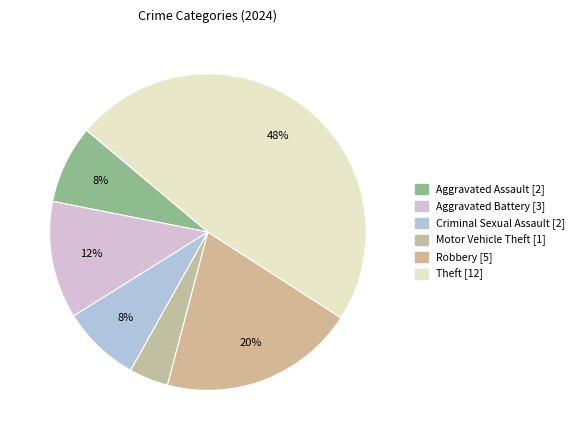

What is the ratio of the value at Aggravated Battery to the value at Aggravated Assault?

1.5